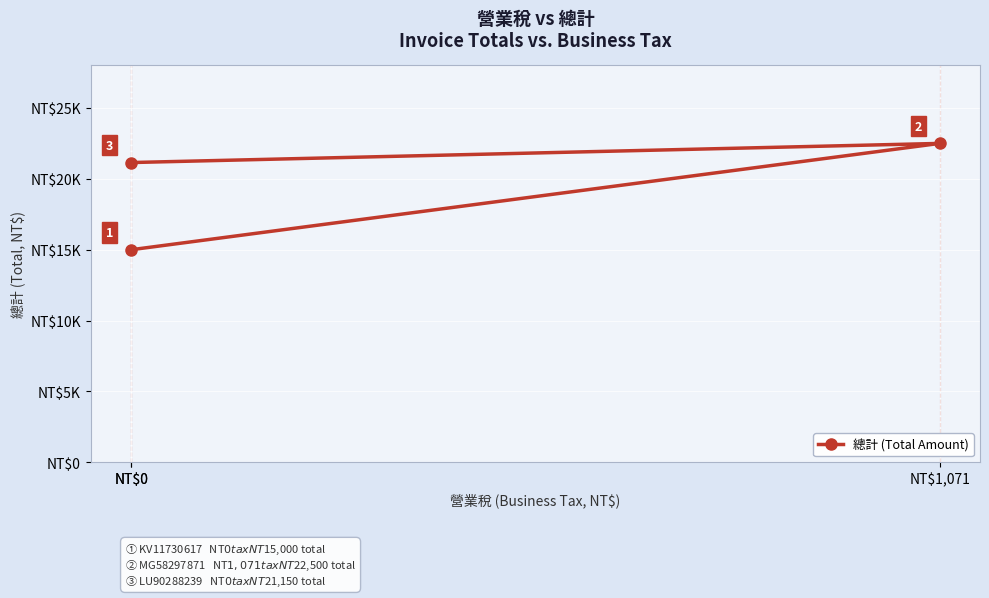

True or false: the data shows 6846 at NT$1,071.

False